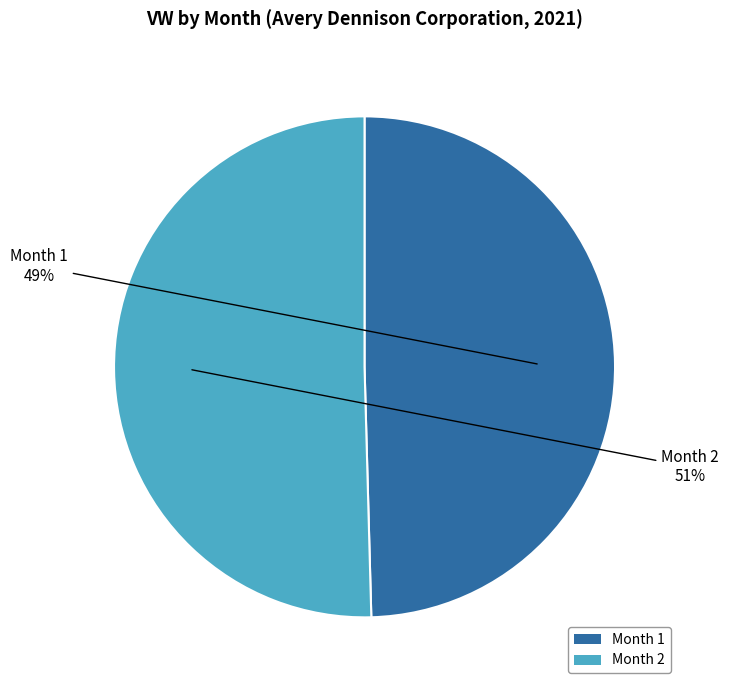

Is there any slice that represents more than half of the pie?

Yes